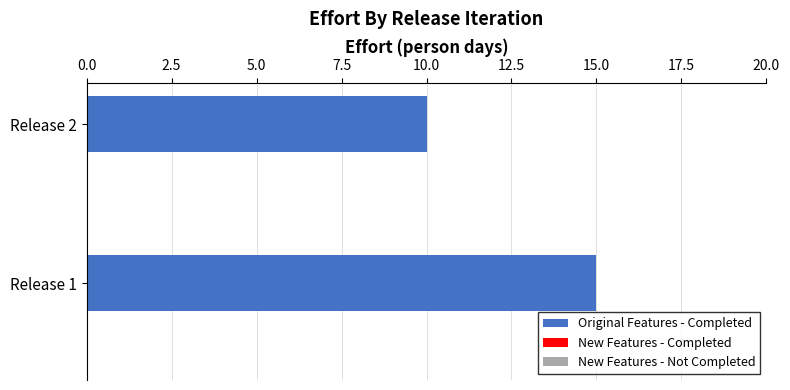

Does the chart contain any negative values?

No